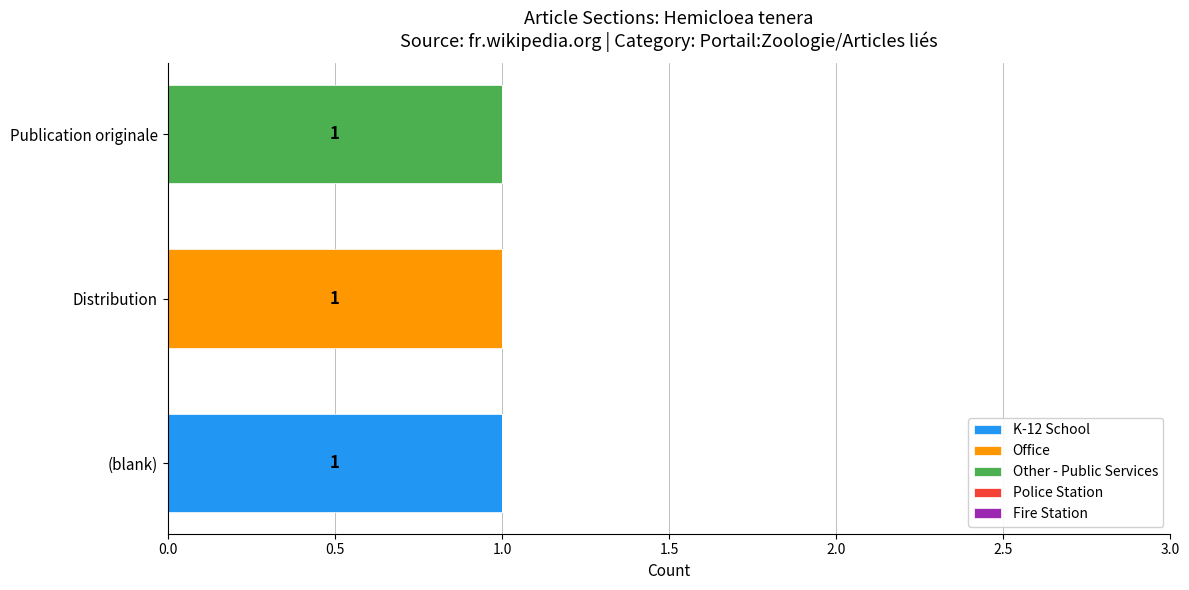

The K-12 School series shows 1 at Distribution. True or false?

False